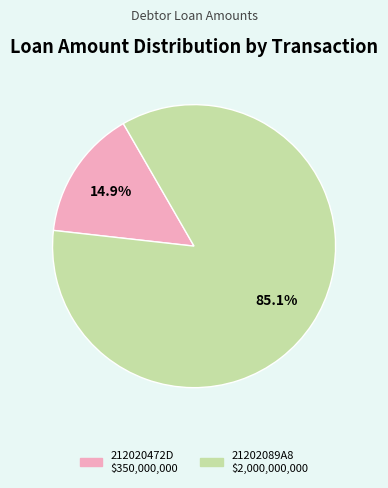

To the nearest percent, what portion does 21202089A8 represent?

85%